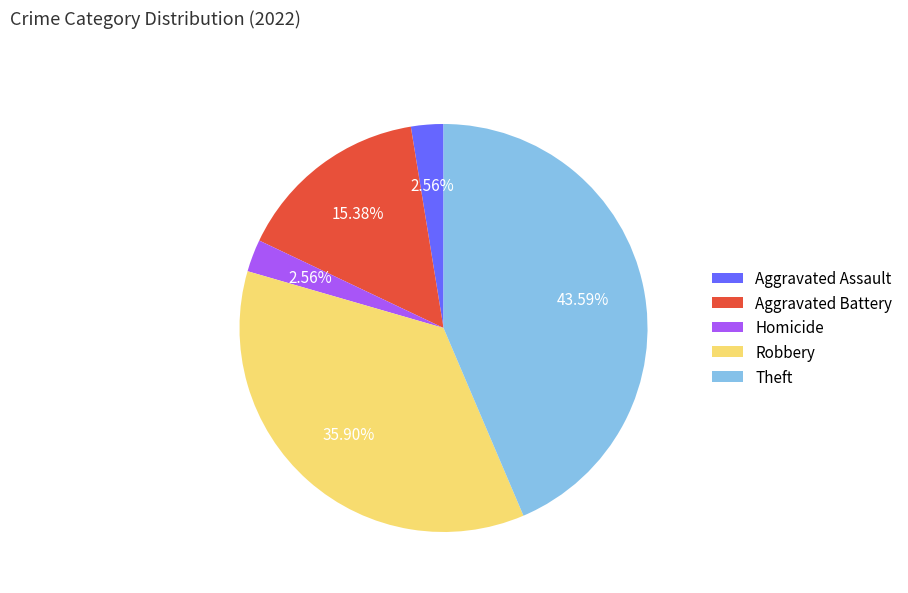

Which category has the biggest portion of the pie?

Theft